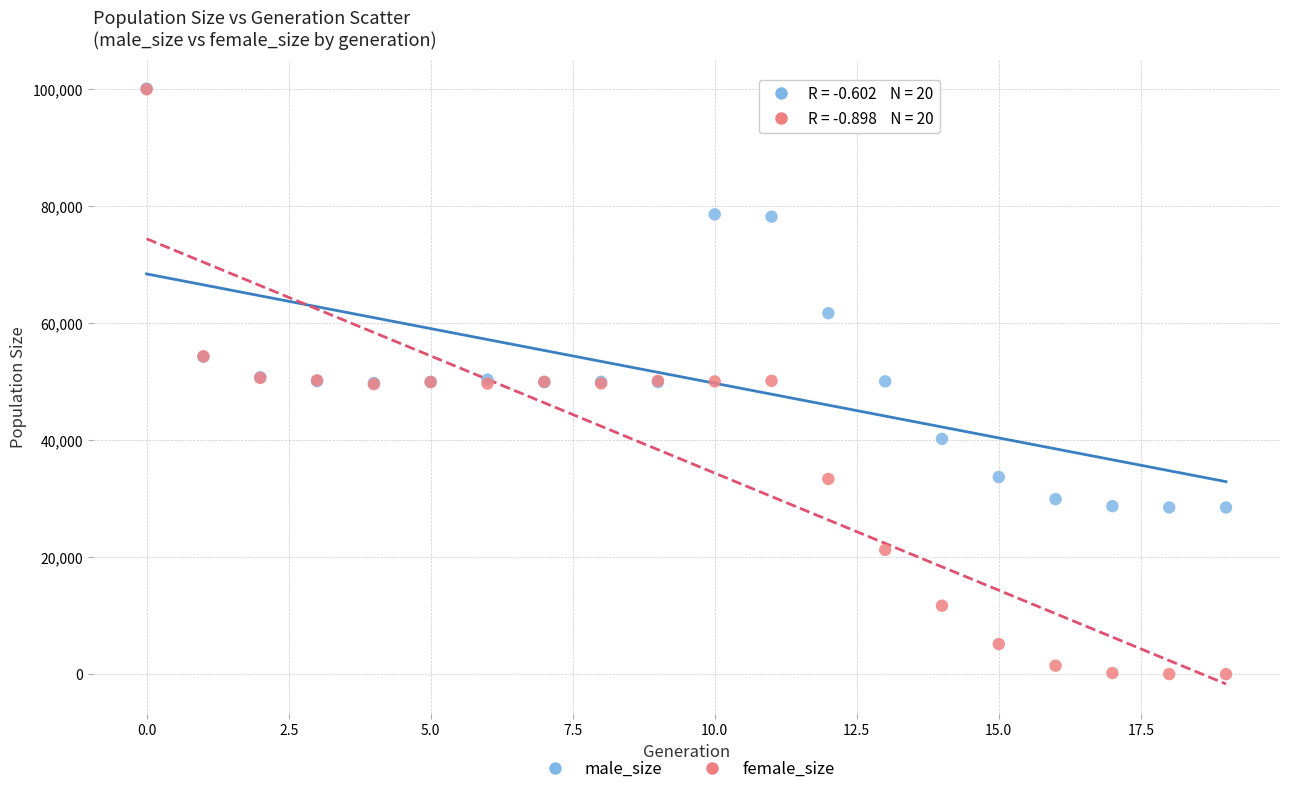

In the male_size series, what Y value is closest to 64310?

61713